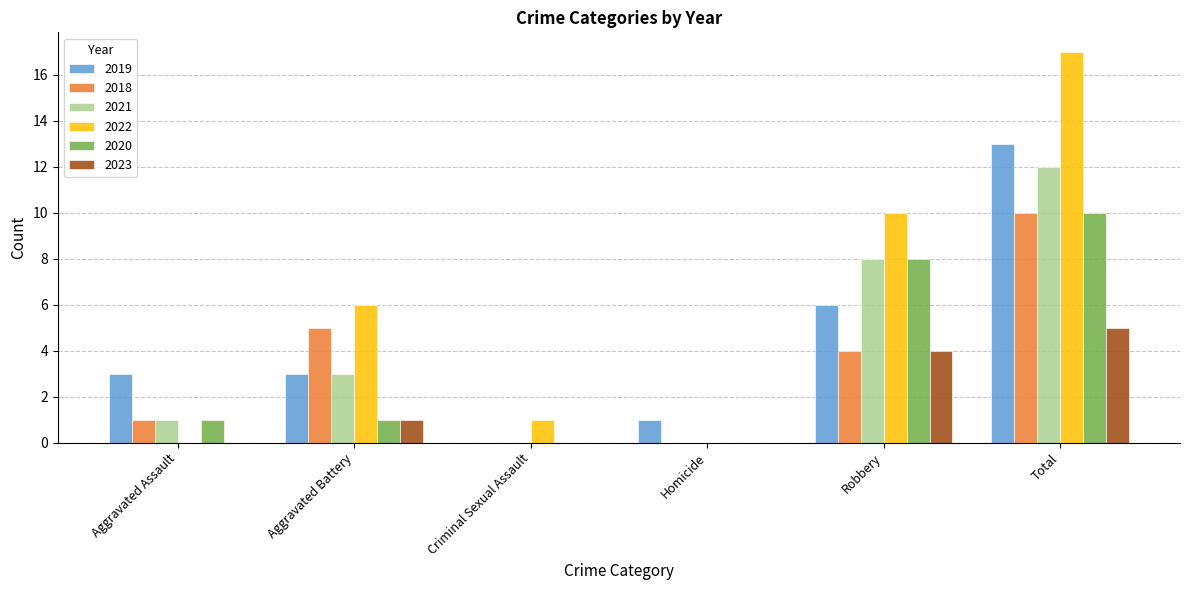

What is the sum of the 2019 values at Robbery and Total?

19